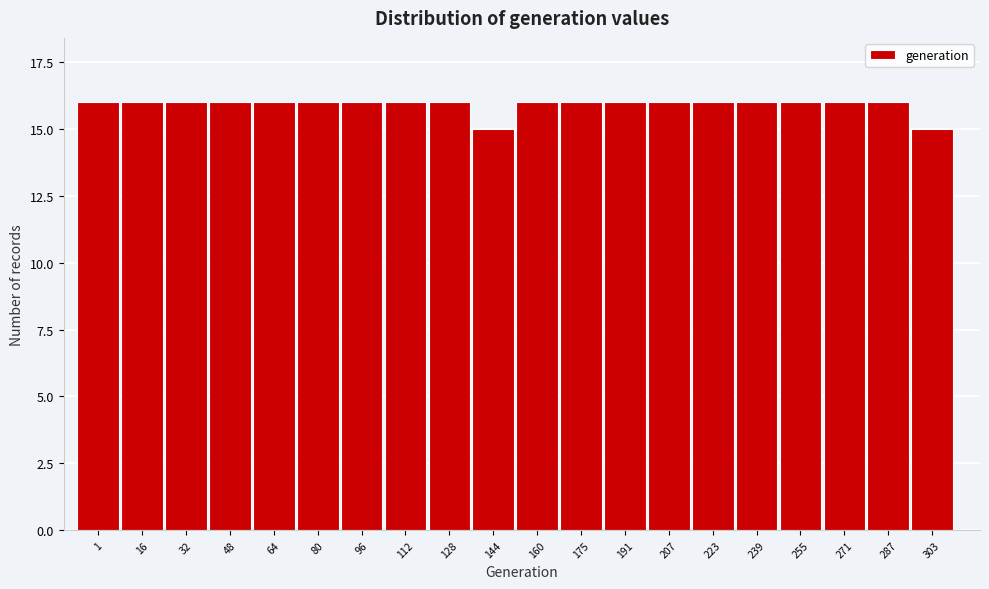

Reading right to left, transcribe all the data shown in this chart.

15	16	16	16	16	16	16	16	16	16	15	16	16	16	16	16	16	16	16	16